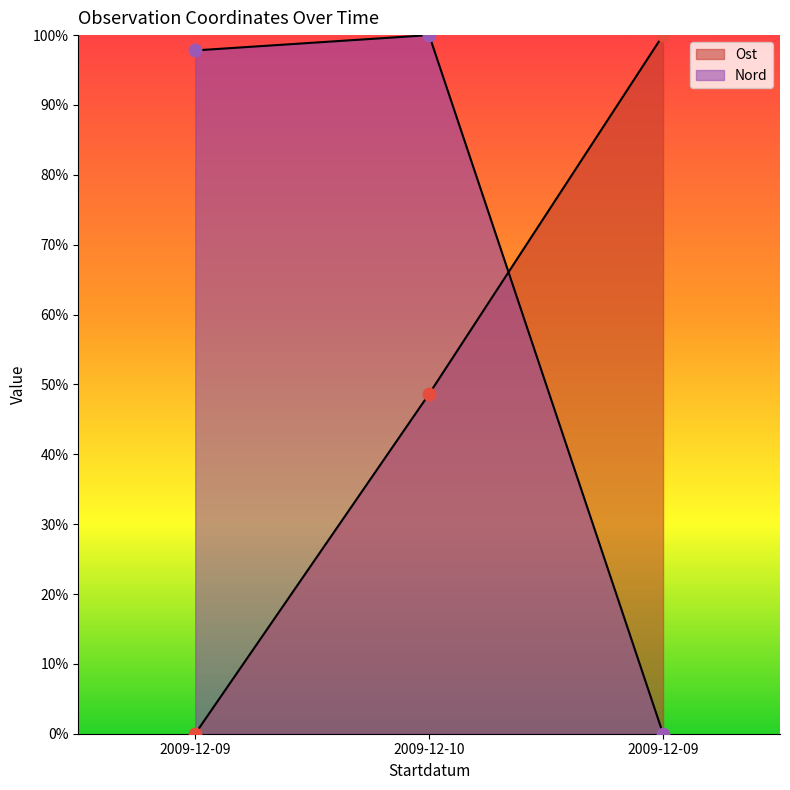

Which series contains the highest Y value?

Ost